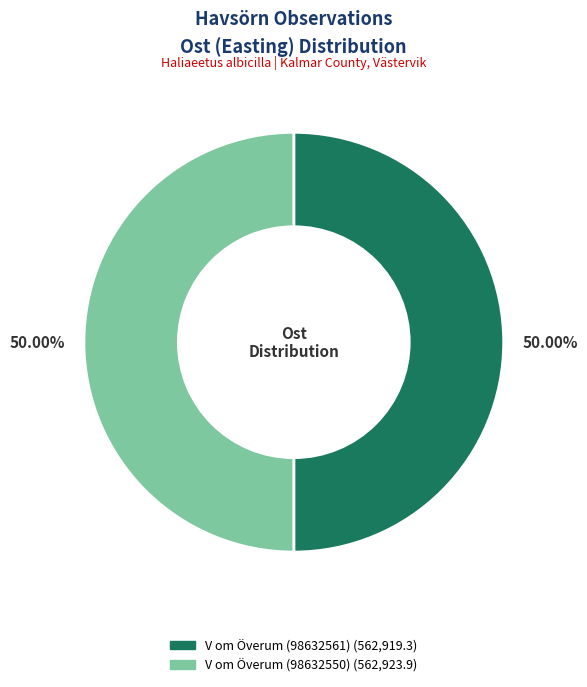

Combined, do V om Överum (98632550) and V om Överum (98632561) account for over 50%?

Yes